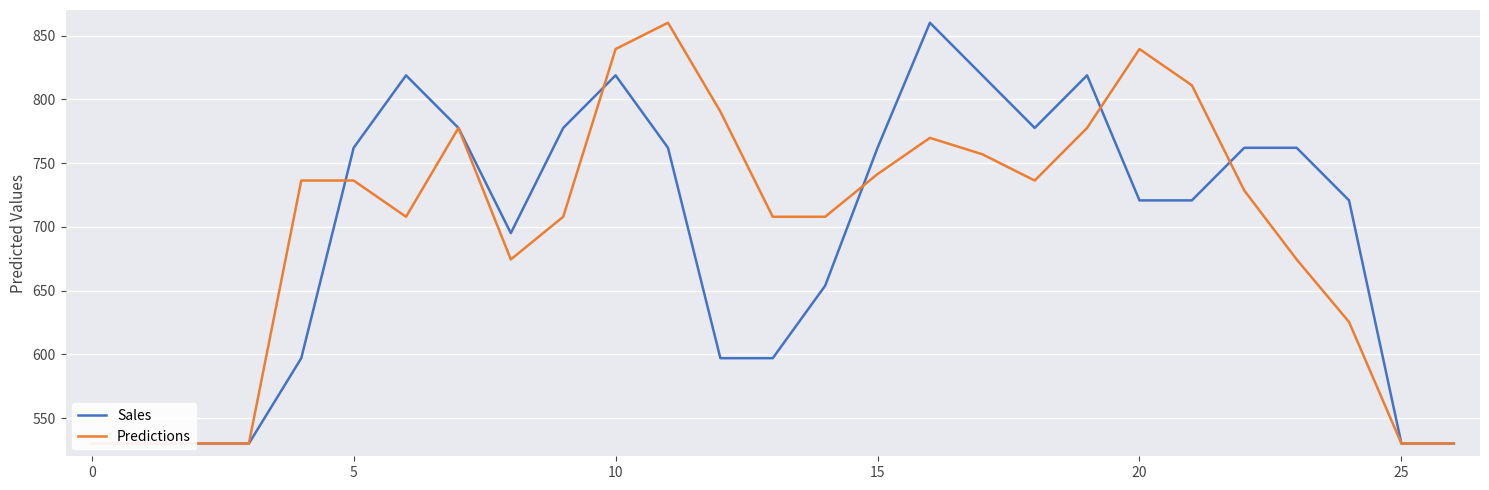

What is the sum of all Sales values?

18758.7